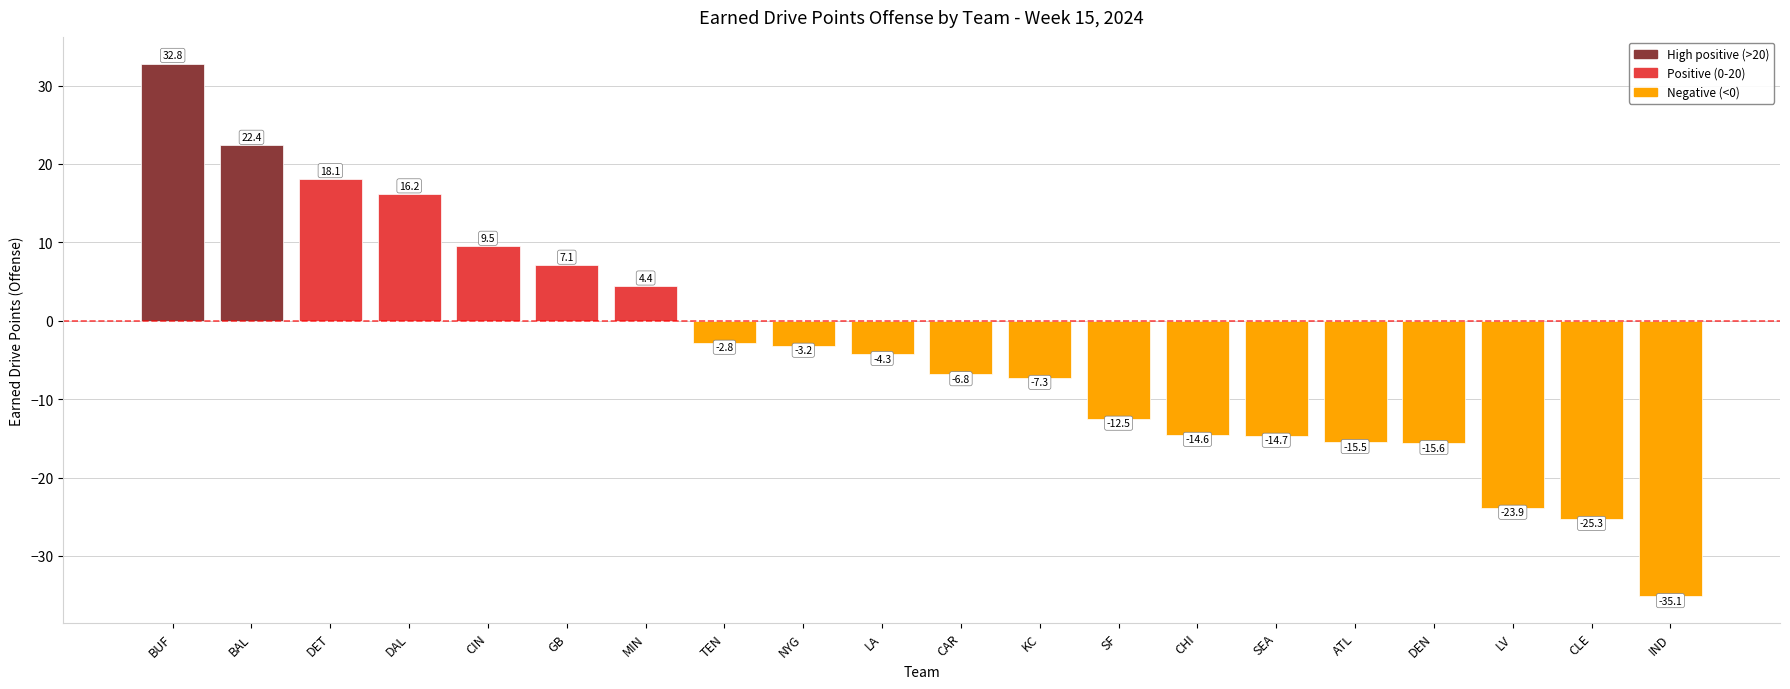

Reading right to left, transcribe all the data shown in this chart.

IND=-35.1	CLE=-25.3	LV=-23.9	DEN=-15.6	ATL=-15.5	SEA=-14.7	CHI=-14.6	SF=-12.5	KC=-7.3	CAR=-6.8	LA=-4.3	NYG=-3.2	TEN=-2.8	MIN=4.4	GB=7.1	CIN=9.5	DAL=16.2	DET=18.1	BAL=22.4	BUF=32.8